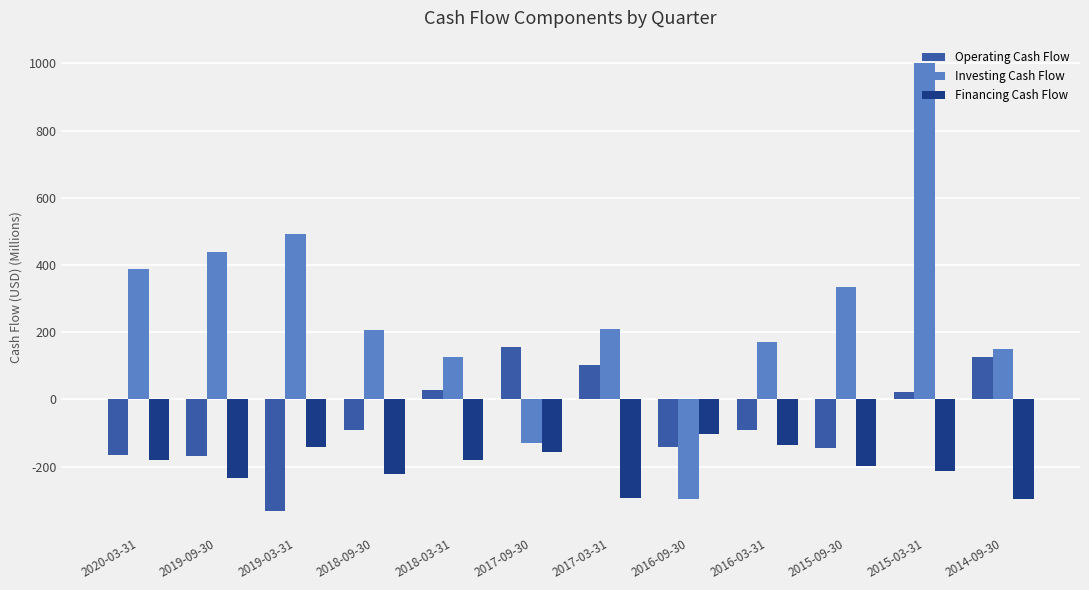

The value of Operating Cash Flow at 2019-09-30 is -228. True or false?

False